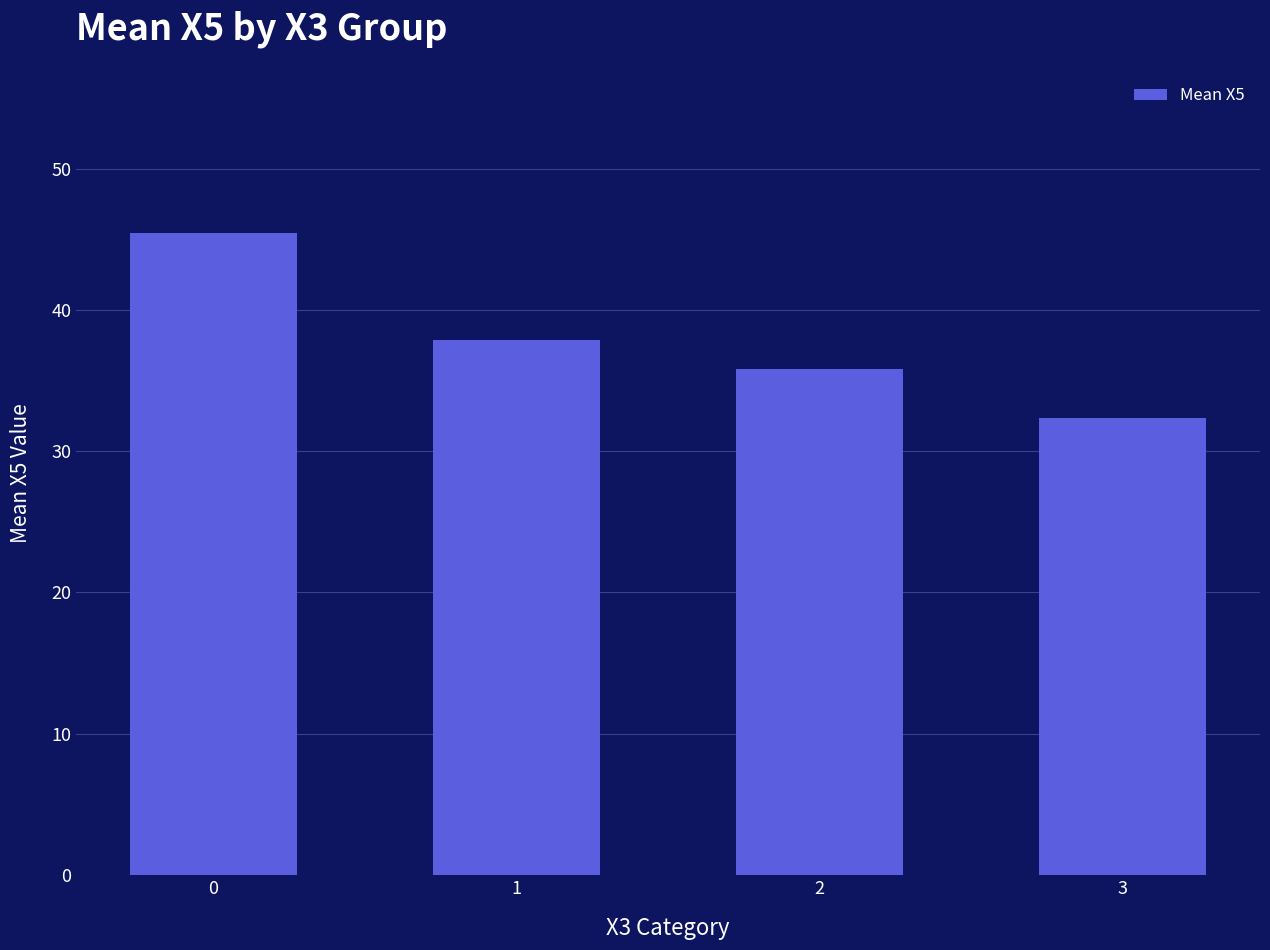

Does the chart contain stacked bars?

No